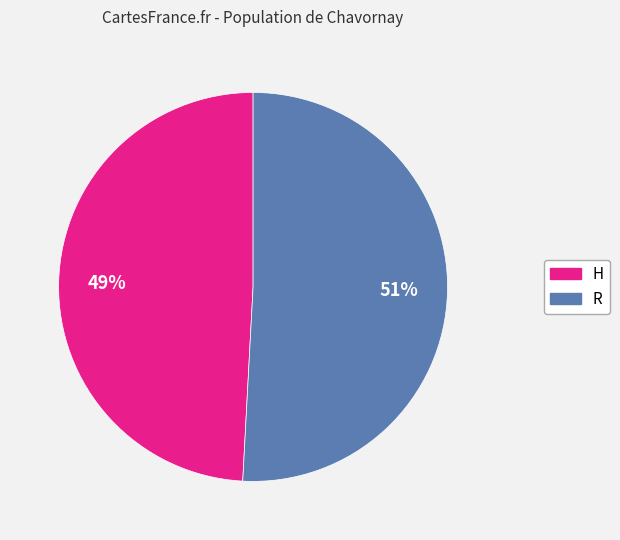

To the nearest percent, what is the difference between the H and R slice percentages?

2%